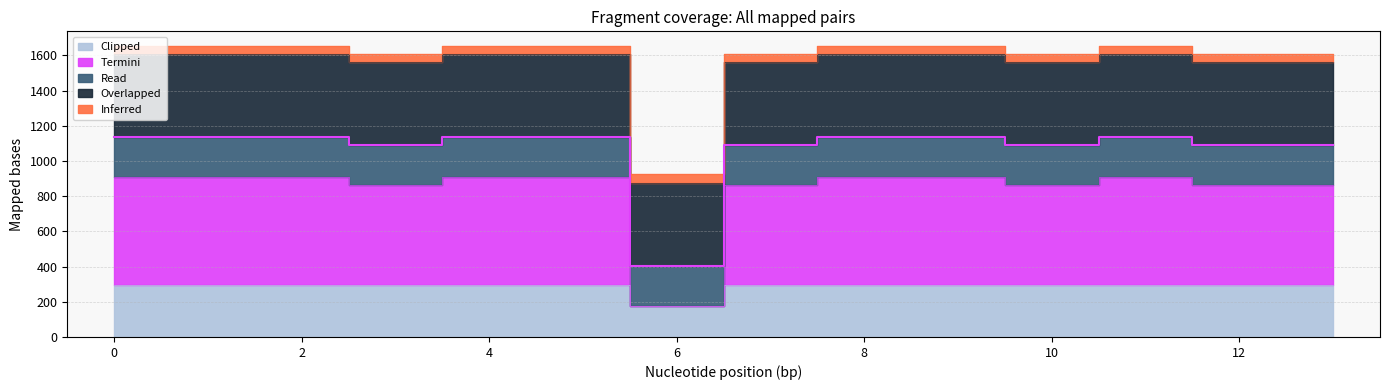

How many lines are shown in the chart?

3